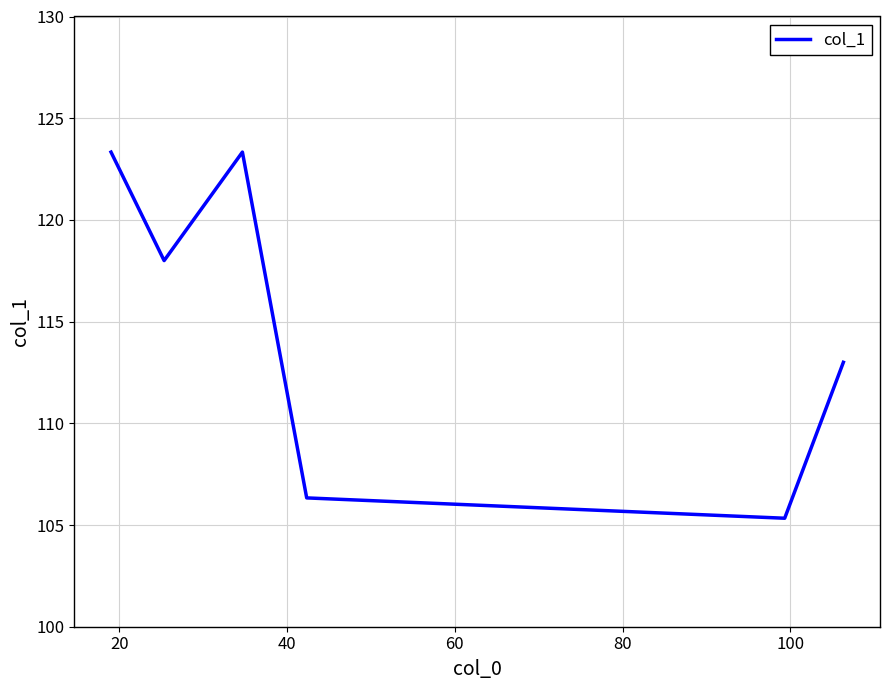

What is the average value?

114.9